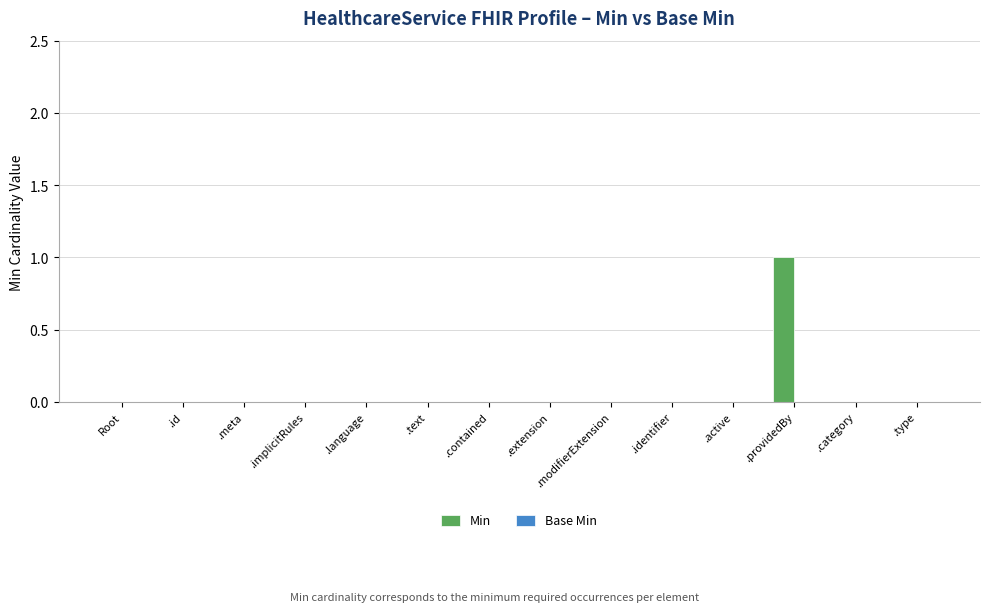

Which has a higher value, .extension or .providedBy?

.providedBy